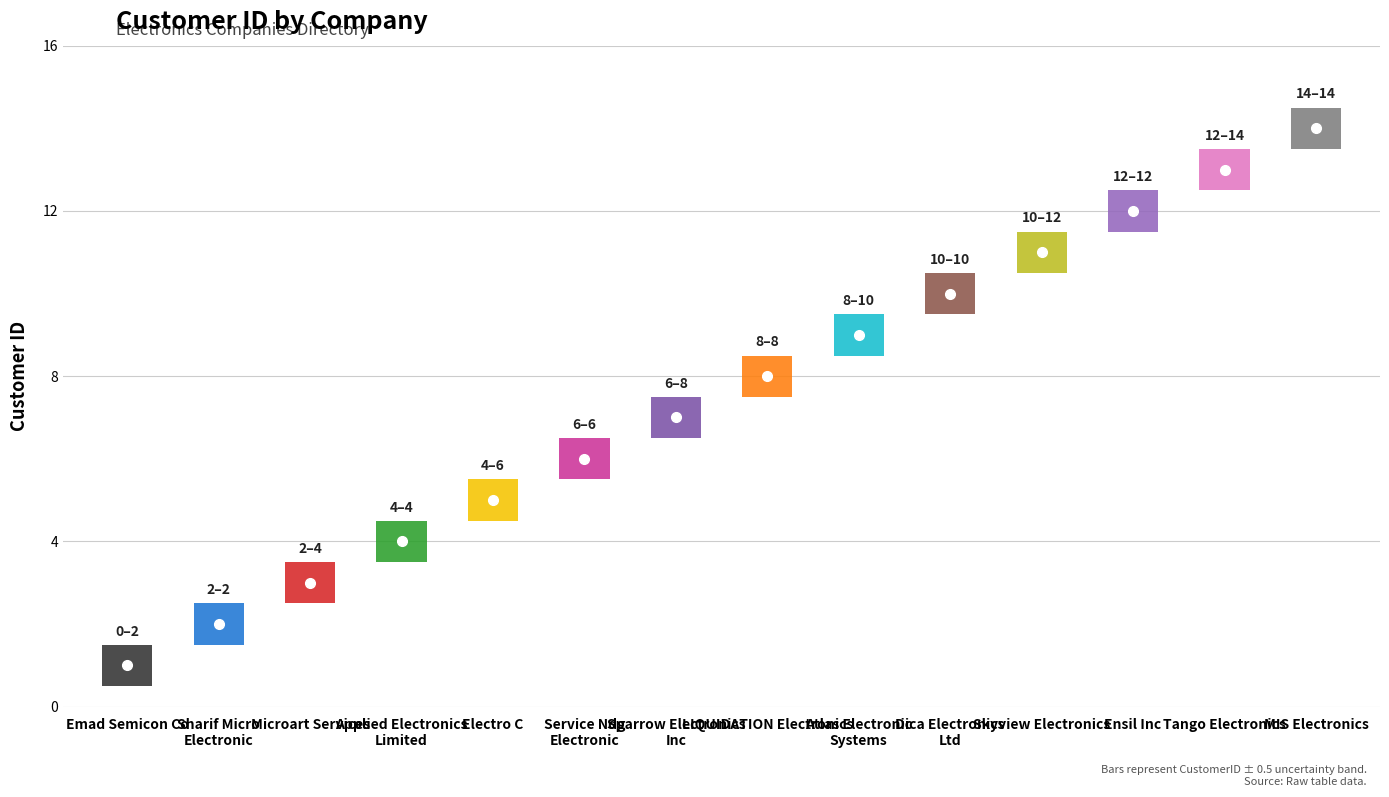

Rank the categories by value from highest to lowest.

MIS Electronics, Tango Electronics, Ensil Inc, Skyview Electronics, Dica Electronics Ltd, Atlas Electronic Systems, LIQUIDATION Electronics, Sparrow Electronics Inc, Service Ndg Electronic, Electro C, Applied Electronics Limited, Microart Services, Sharif Micro Electronic, Emad Semicon Co